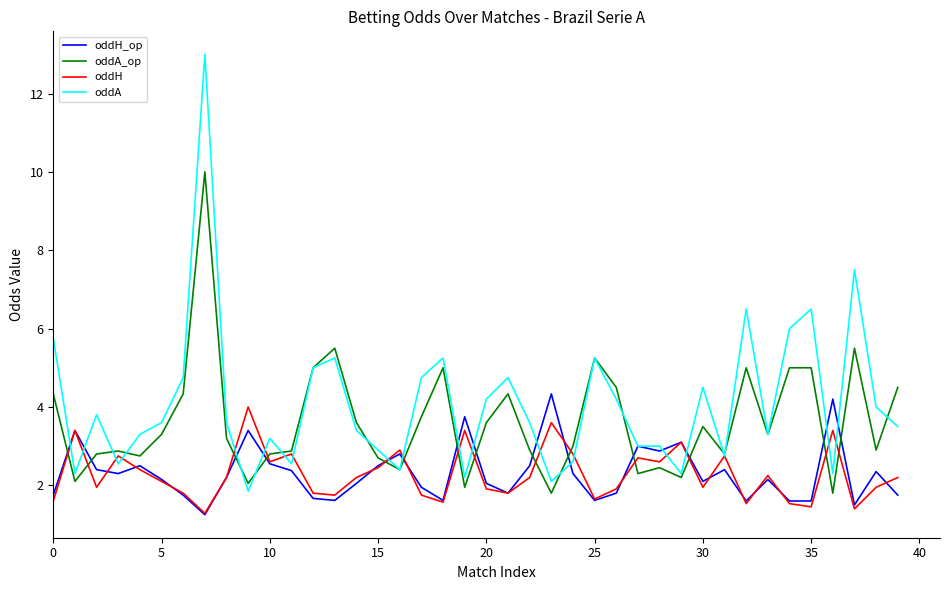

True or false: oddA_op has more than 0 interior local peaks.

True